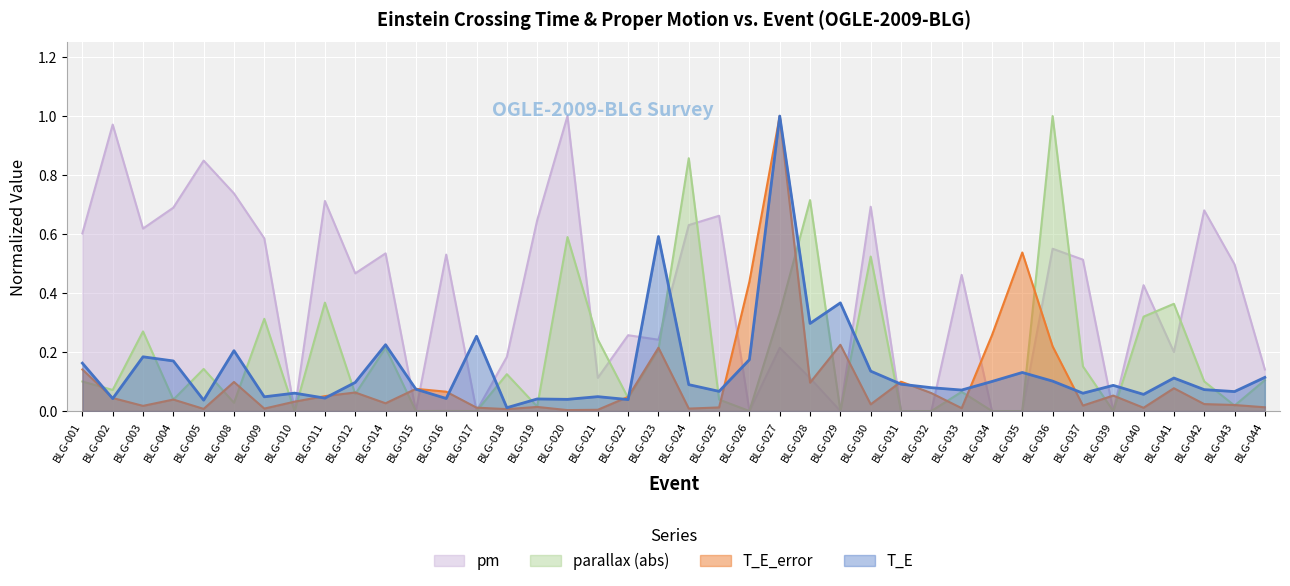

What are all the series names shown in the legend?

pm, parallax (abs), T_E_error, T_E